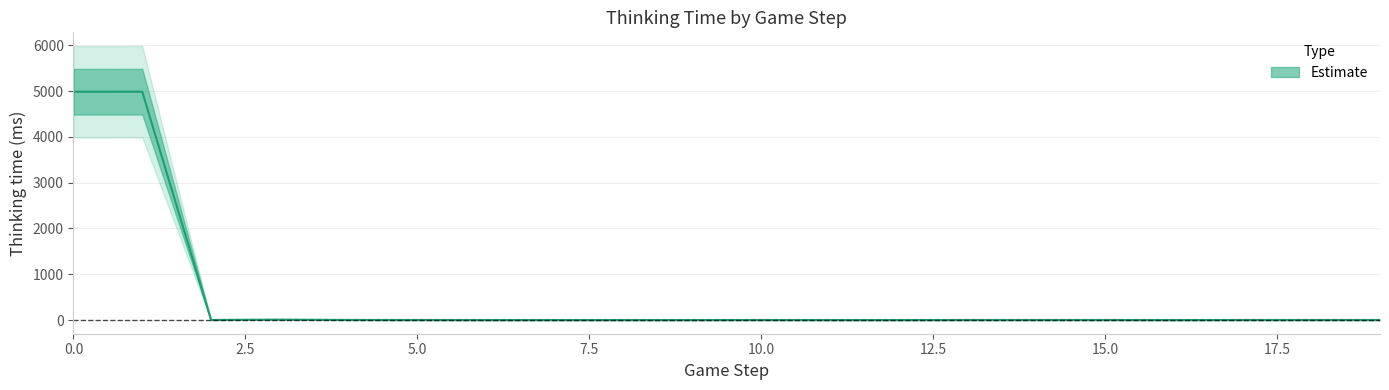

The chart shows a value of 0 at 14. True or false?

False